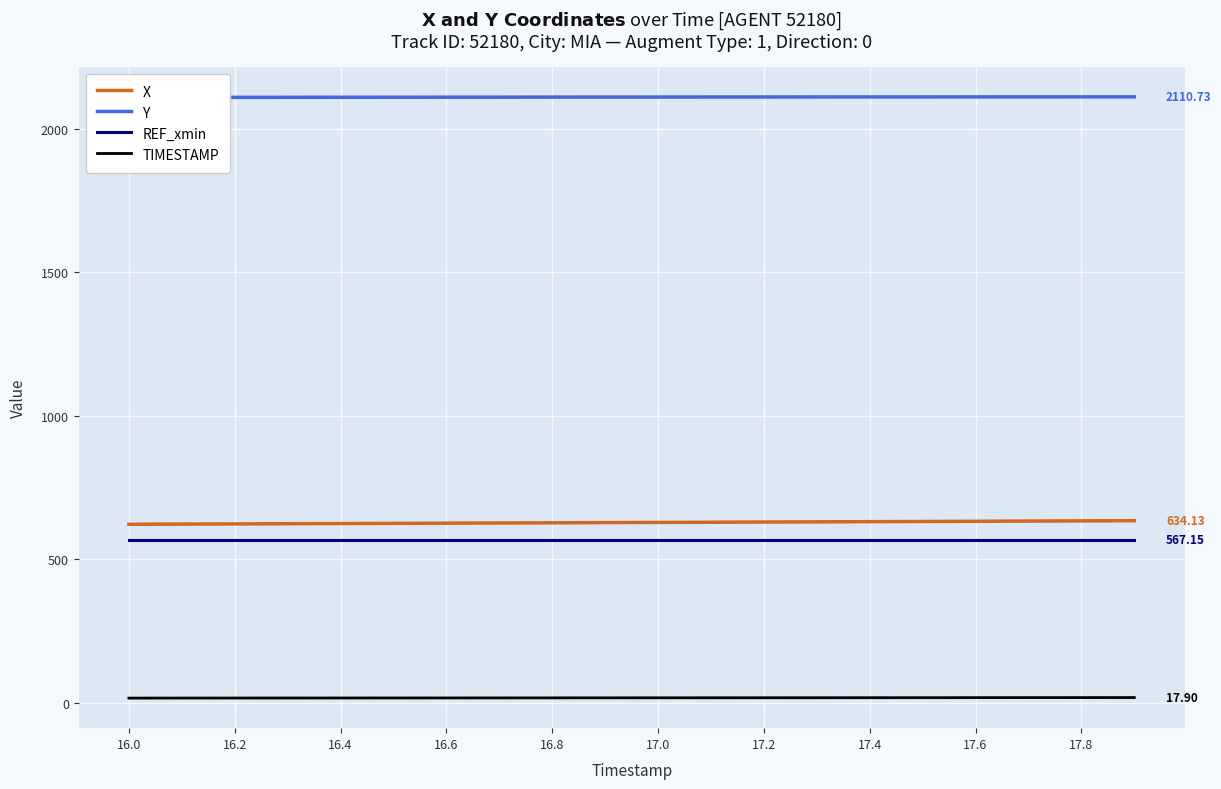

How many data points in Y are less than 2110?

10